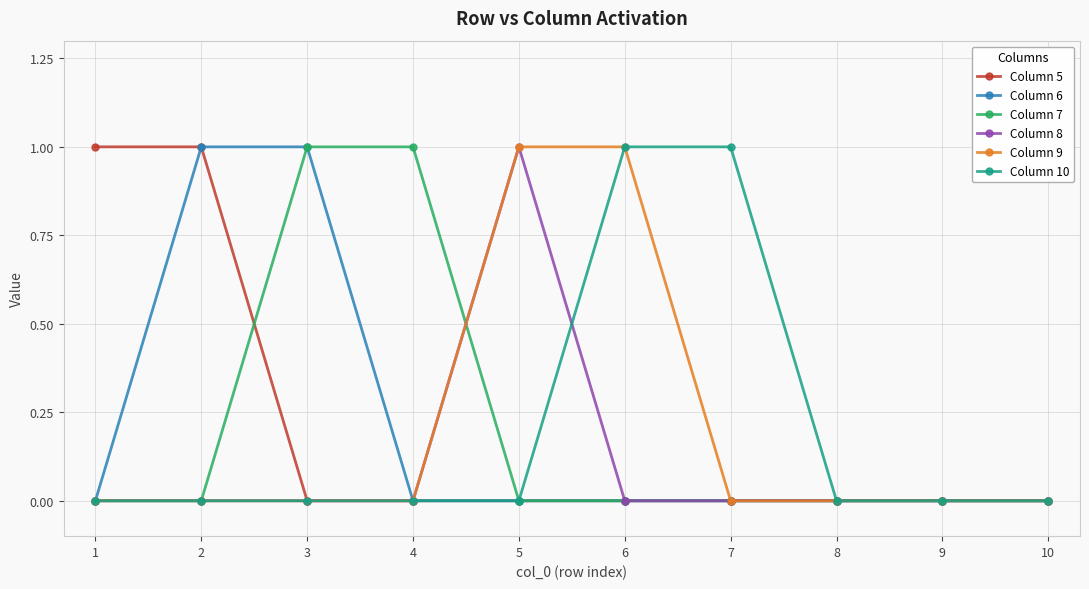

How many Column 5 values are between 0 and 1?

10